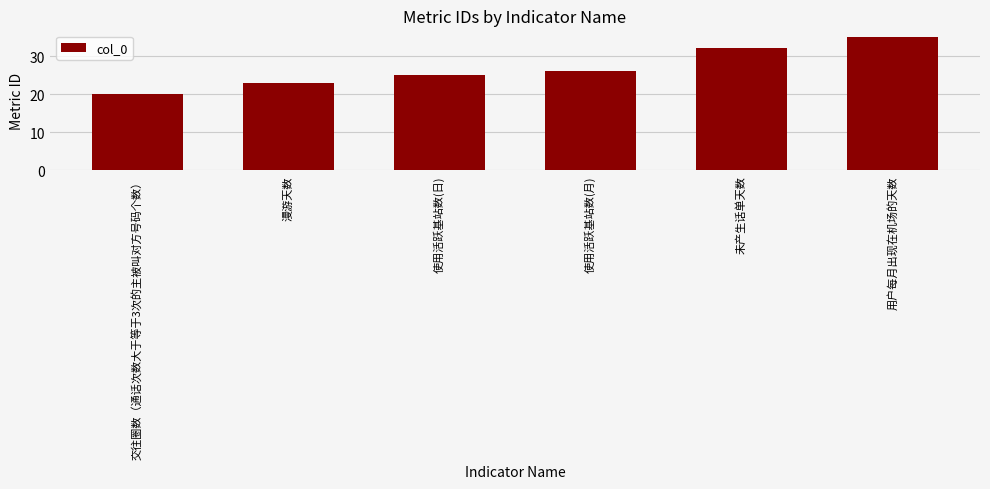

What is the sum of the values at 交往圈数（通话次数大于等于3次的主被叫对方号码个数） and 未产生话单天数?

52